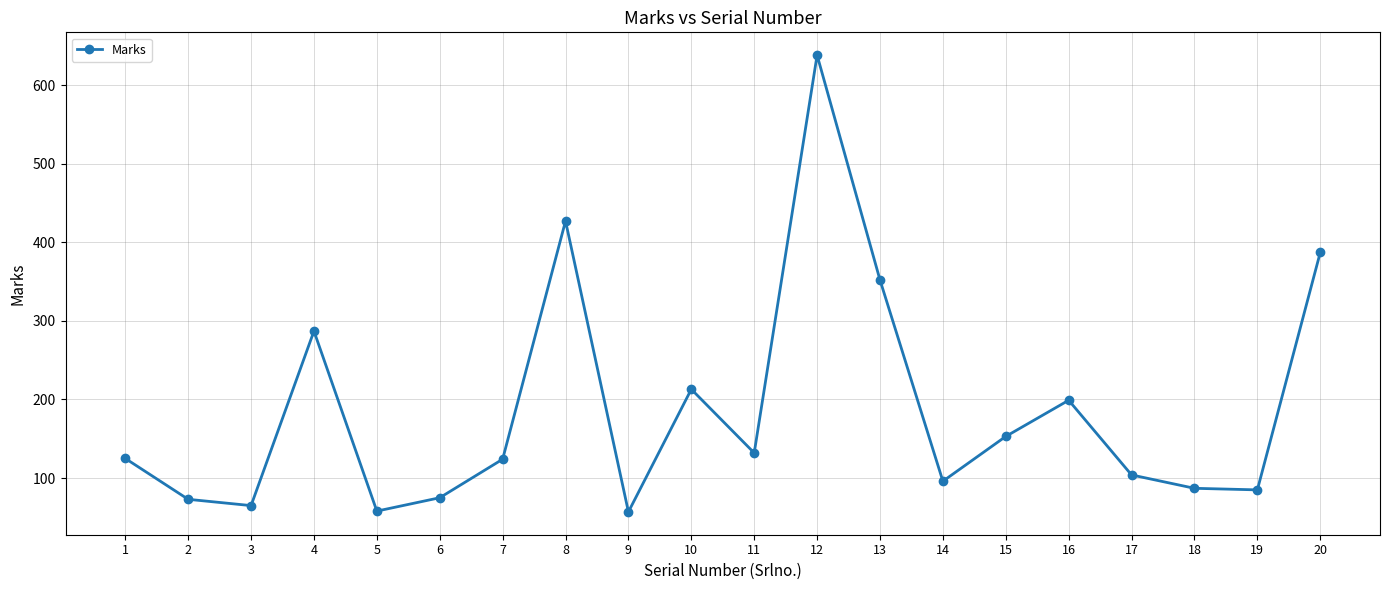

Is it true that the value at 9 is 19?

False